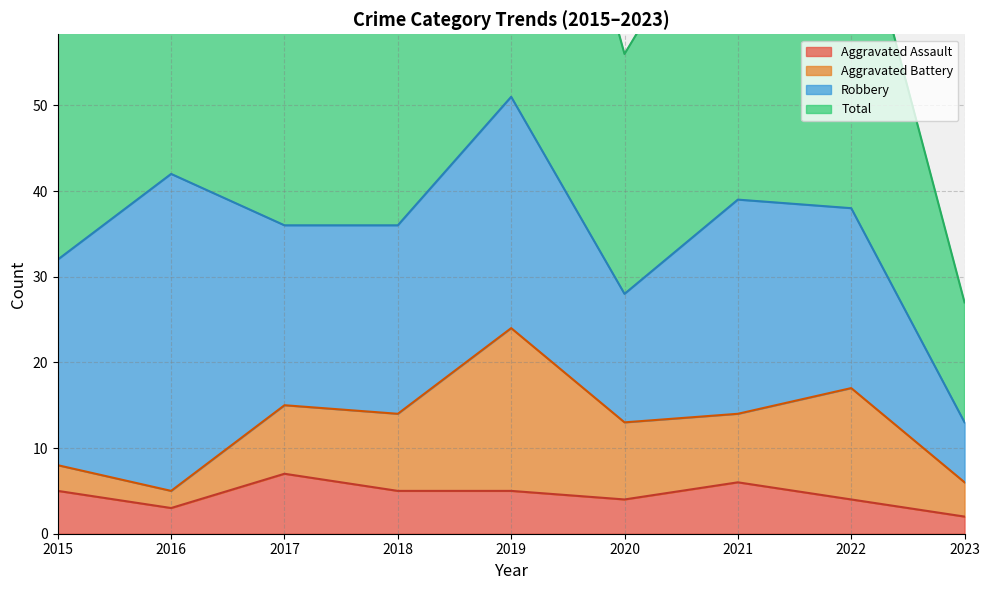

What is the value of the Aggravated Assault point at the 5th from the left?

5